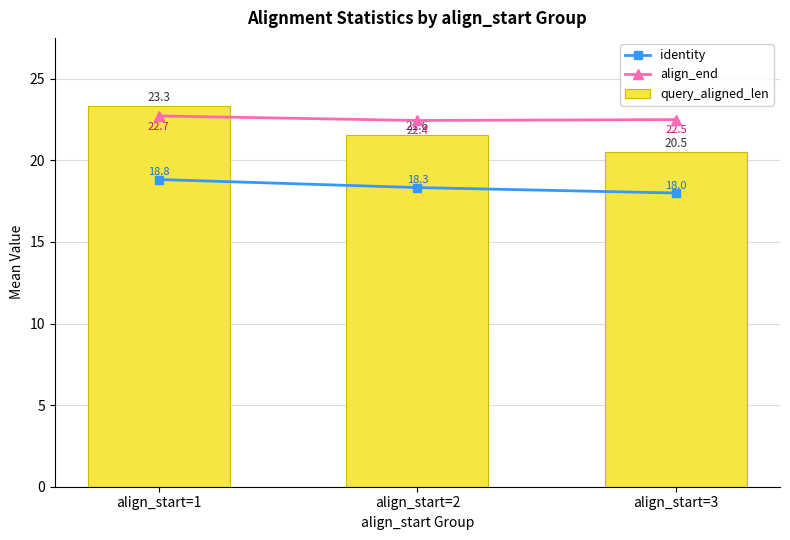

What is the spread (max minus min) of values at align_start=2?

4.1